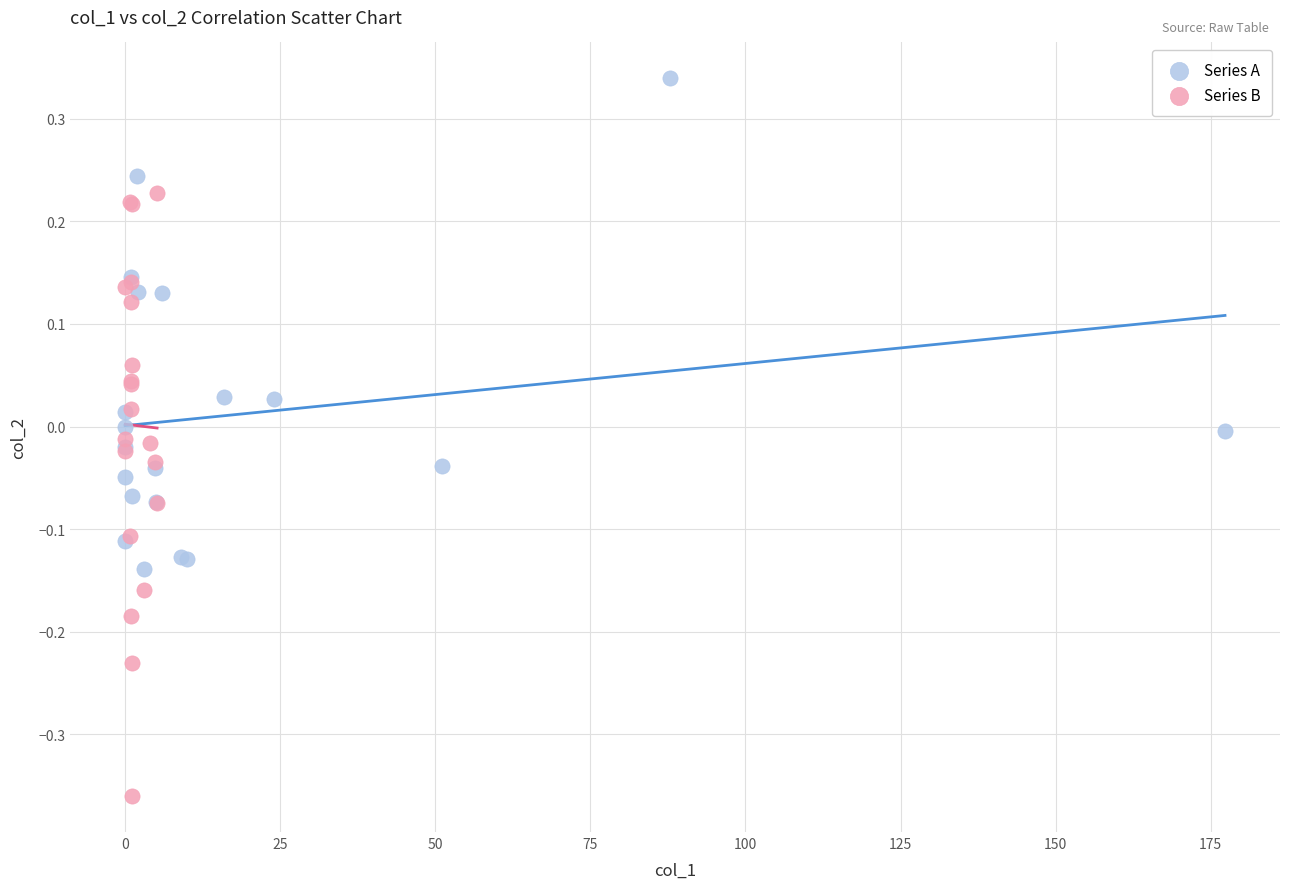

Which series has the widest spread of Y values?

Series B